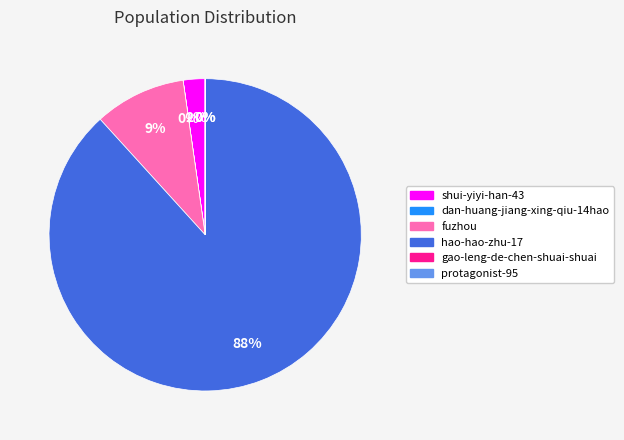

To the nearest percent, what portion does shui-yiyi-han-43 represent?

2%